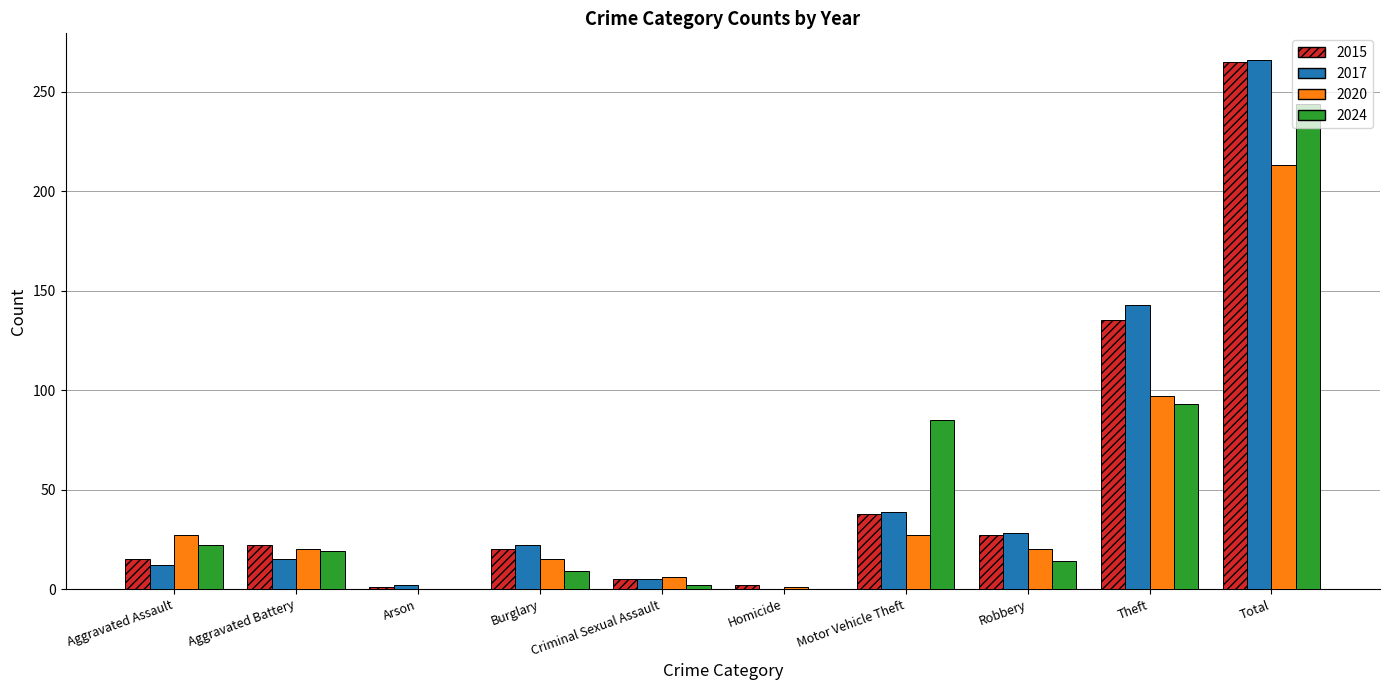

Which series changed the most between Arson and Motor Vehicle Theft?

2024